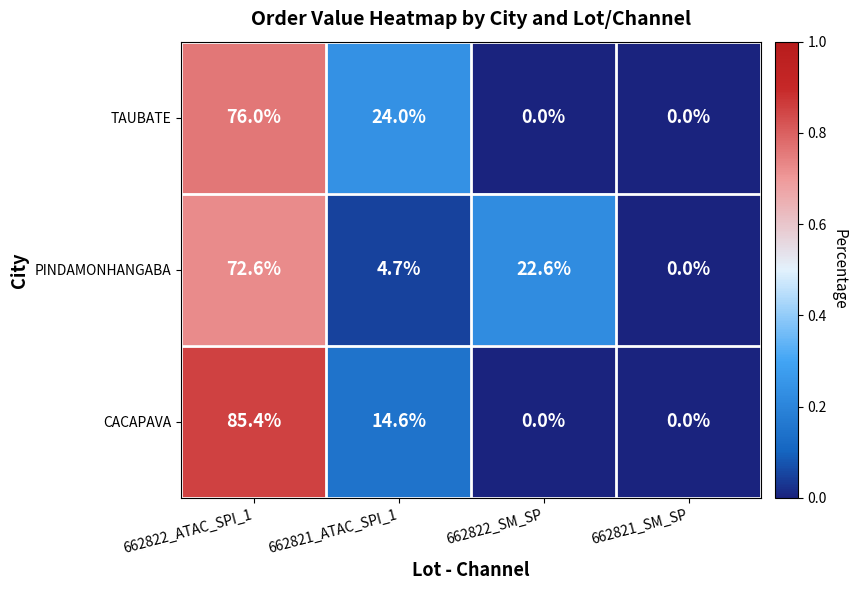

Which category has the highest value across all series?

662822_ATAC_SPI_1